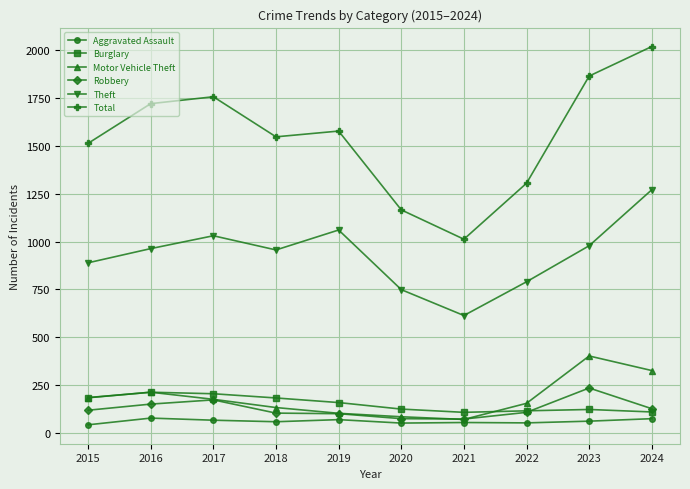

True or false: Total and Burglary intersect in this chart.

False